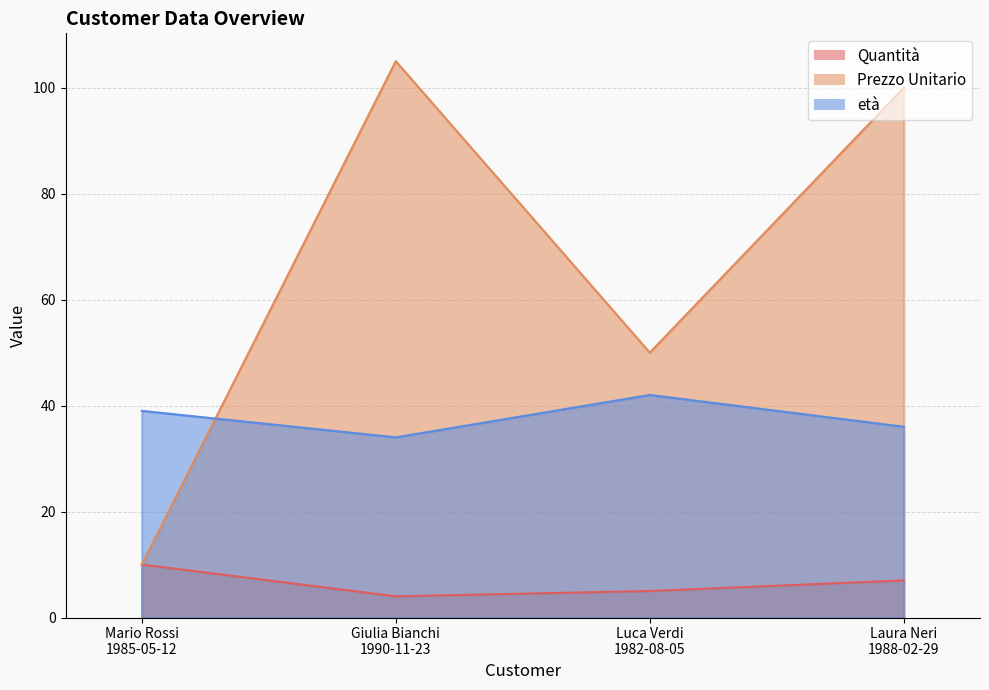

What is the difference between the Quantità values at Luca Verdi
1982-08-05 and Mario Rossi
1985-05-12?

5.0